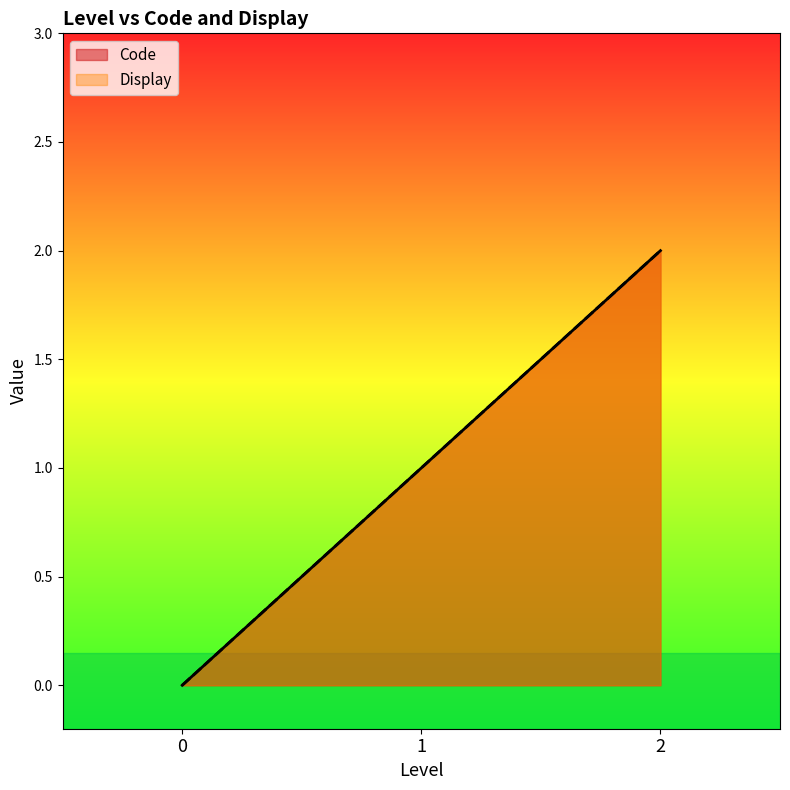

How many Code values are between 0 and 2?

3